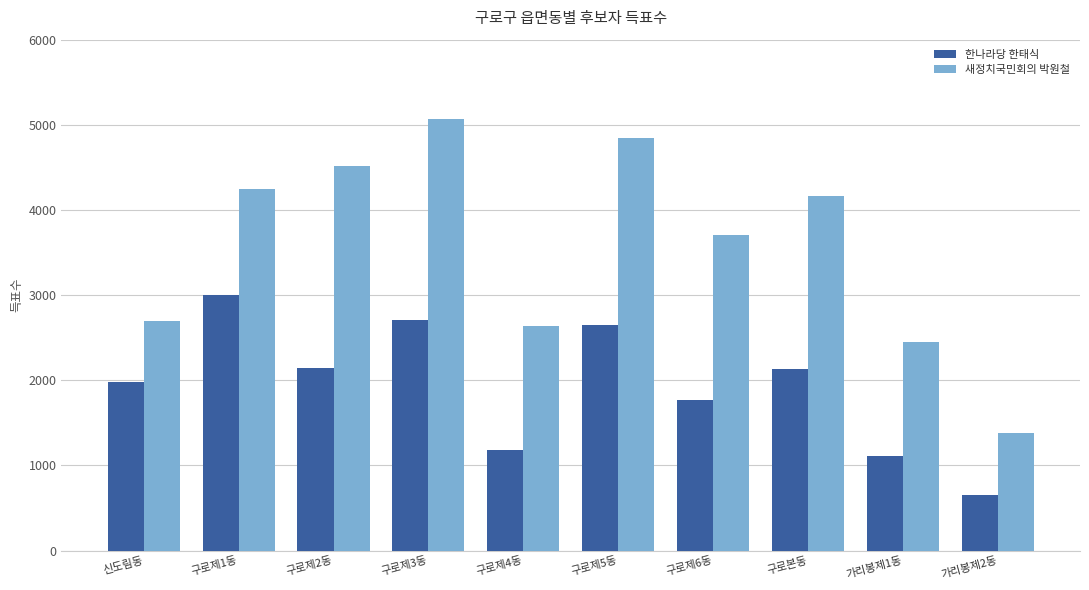

Rank the series at 신도림동 from highest to lowest value.

새정치국민회의 박원철, 한나라당 한태식